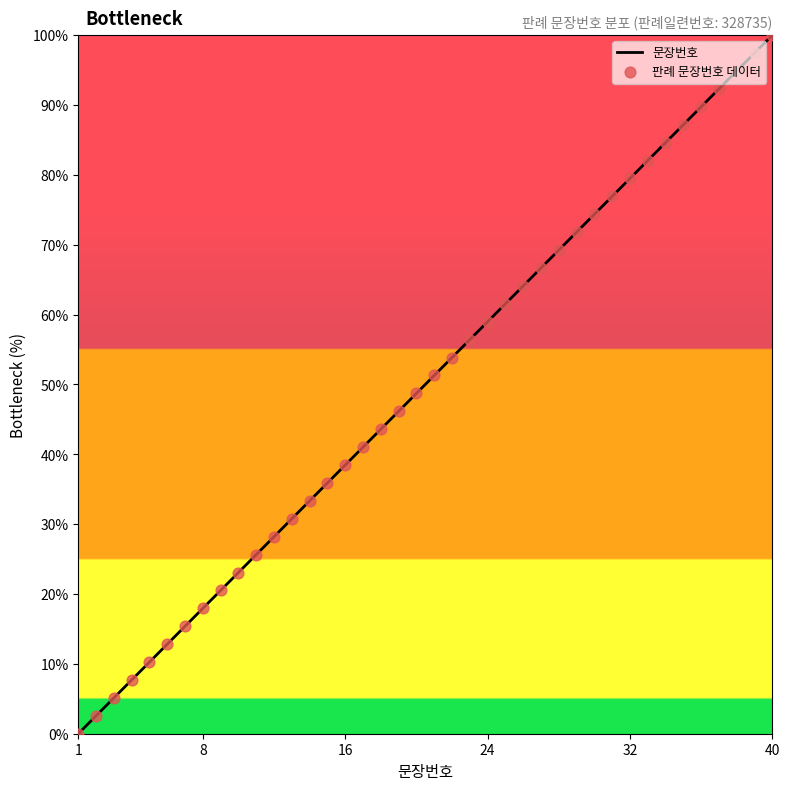

What is the change in value from 27 to 36?

+23.1